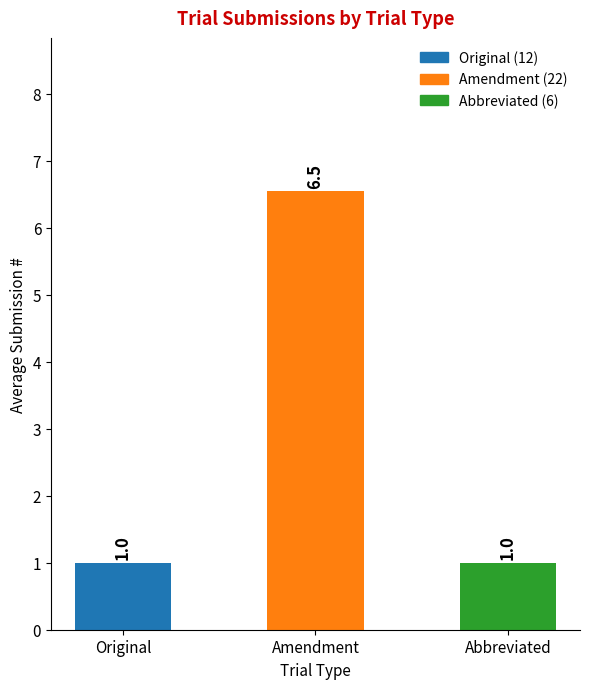

How many categories are shown in the chart?

3